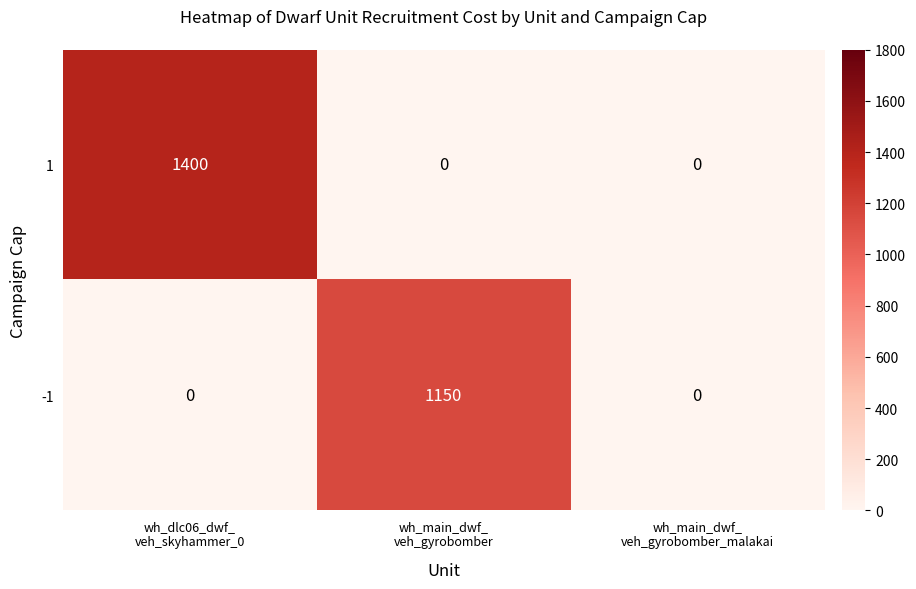

How many -1 values are between 0 and 1150?

3